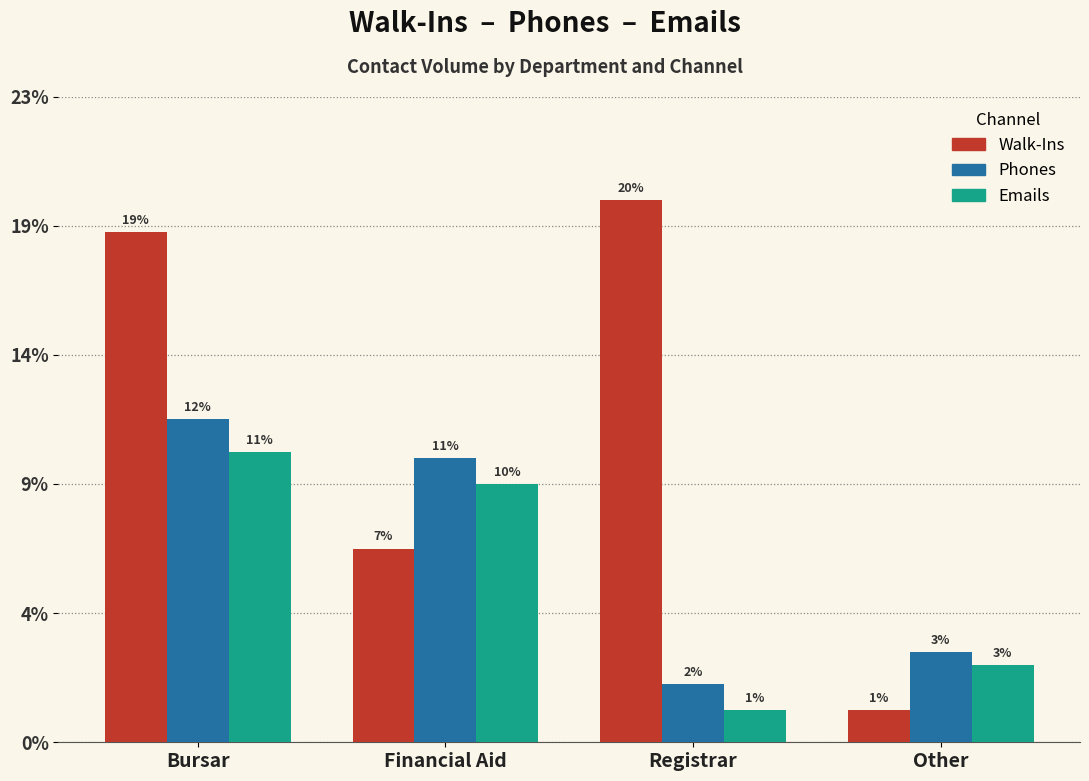

Does the chart contain any negative values?

No